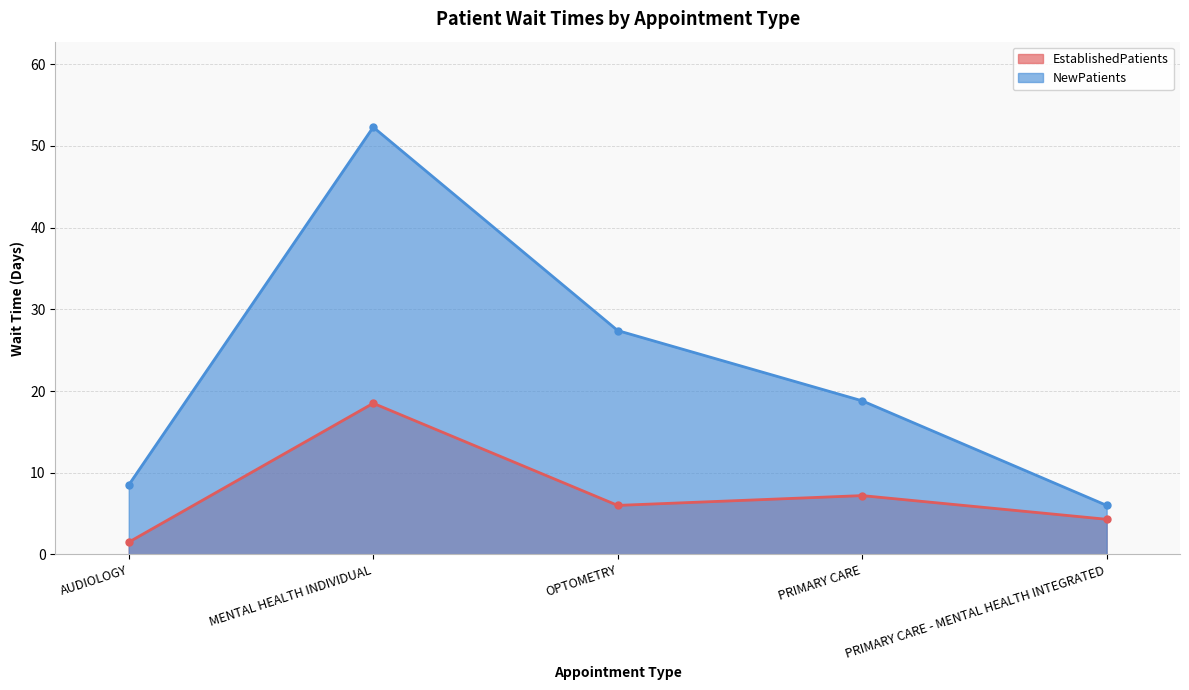

True or false: EstablishedPatients and NewPatients cross at least once.

False